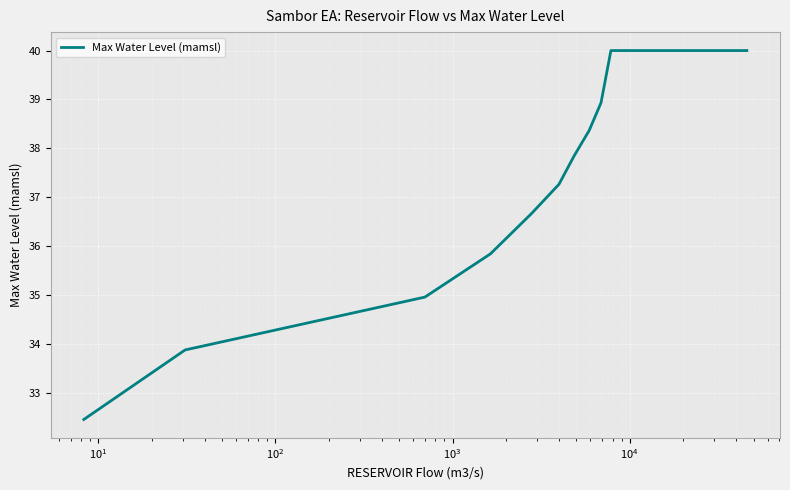

What is the smallest value displayed?

32.5